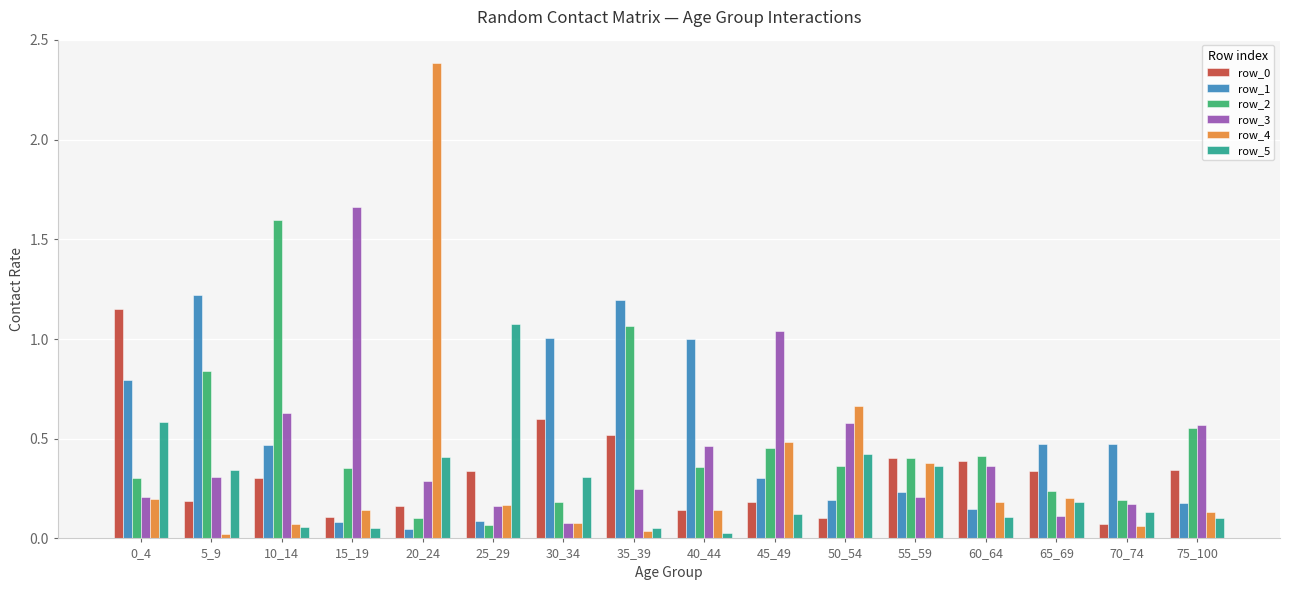

How many series are shown in this chart?

6